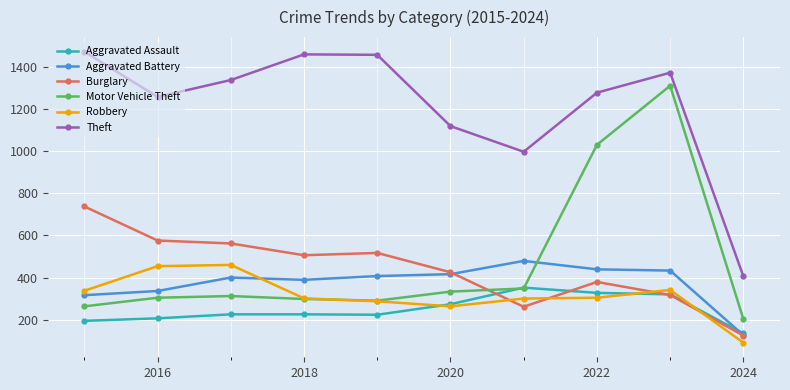

What is the value of the Motor Vehicle Theft point at the 6th from the left?

333